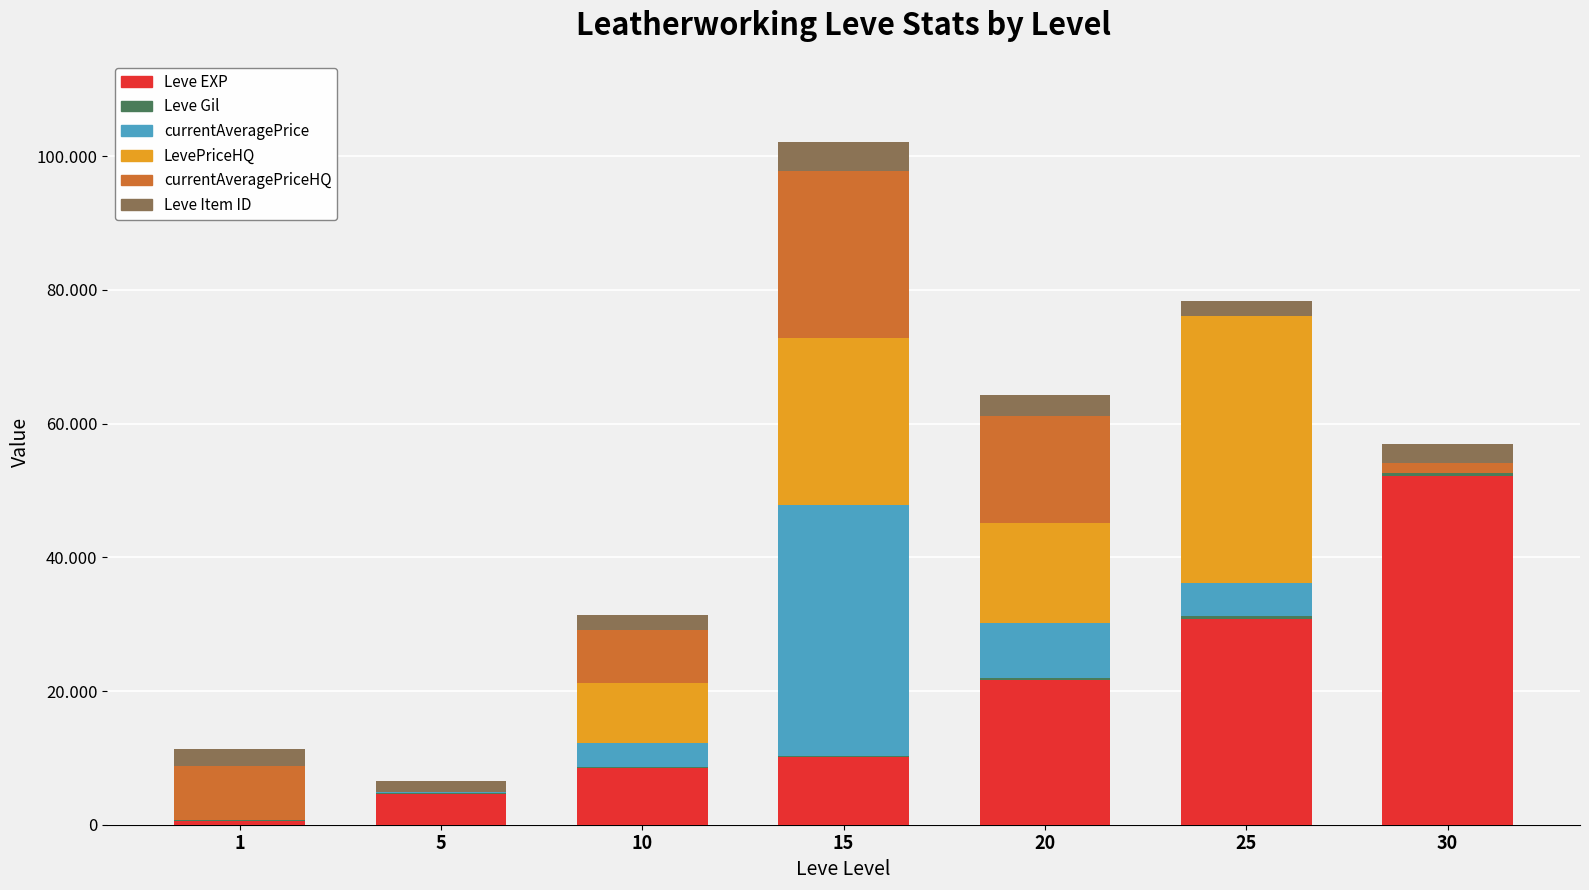

What is the sum of all currentAveragePrice values?

54466